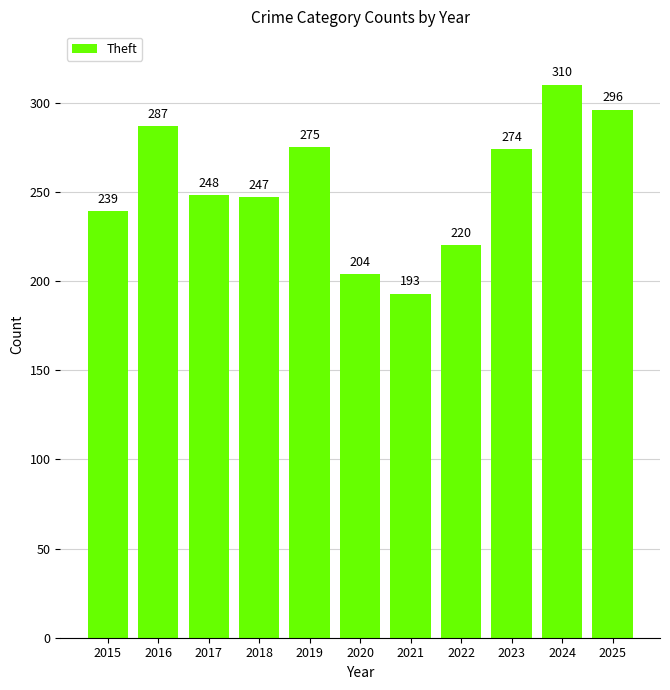

At which label is the value closest to 251?

2017